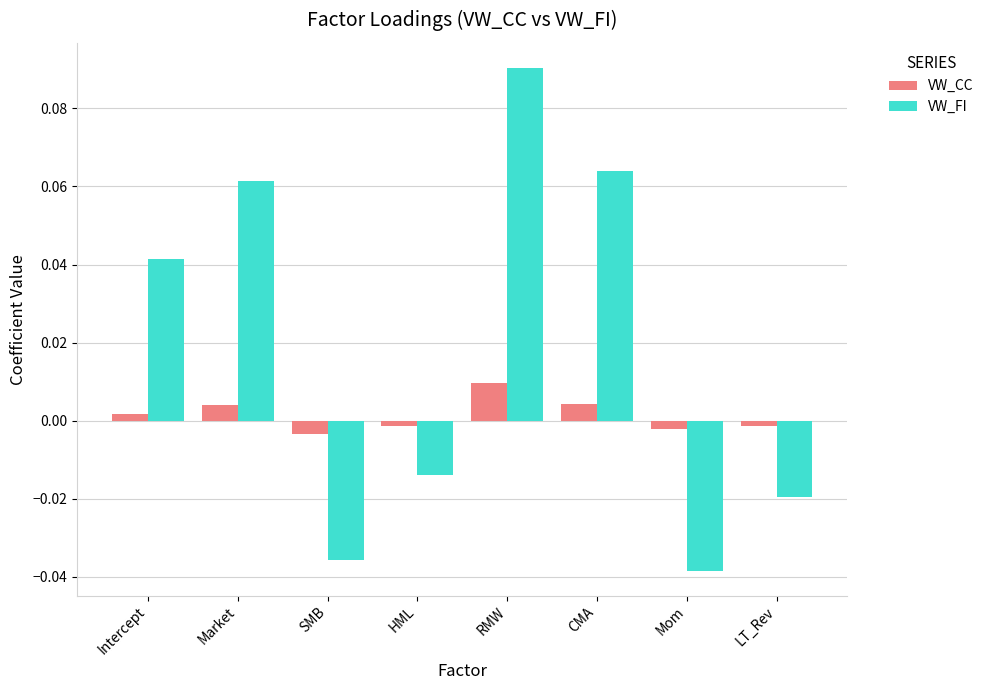

Which series has the largest total across all categories?

VW_FI